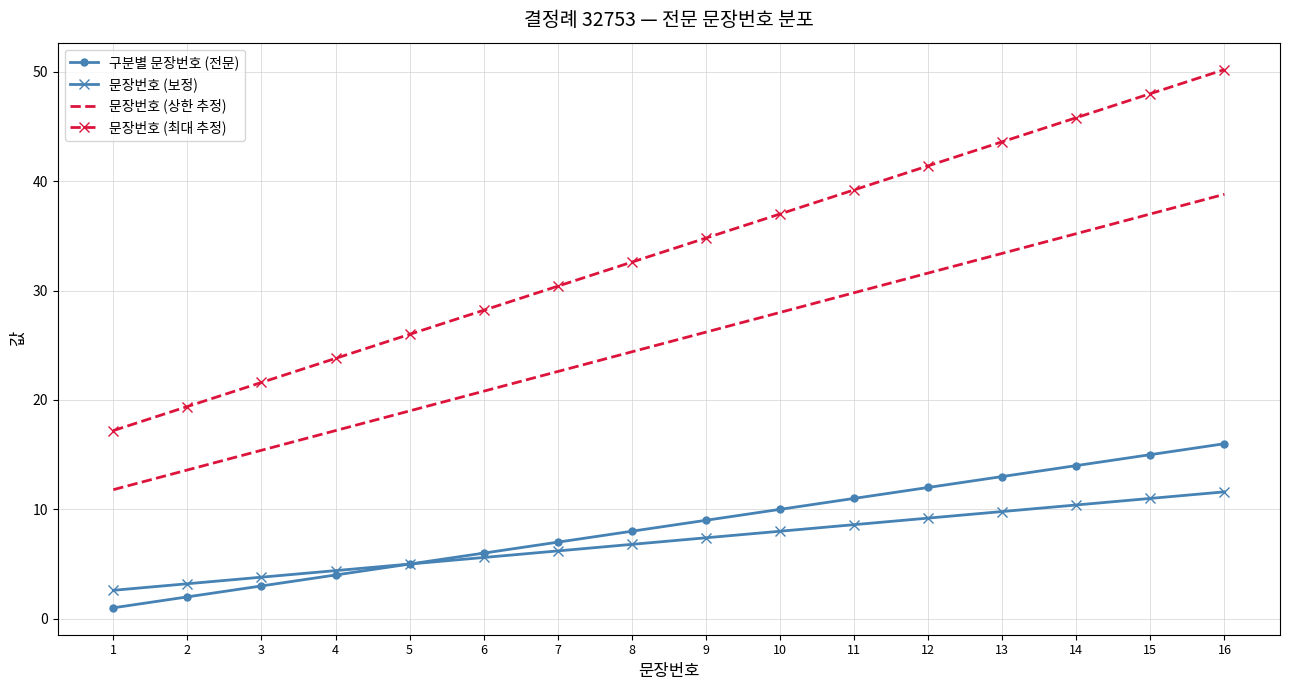

Which series has the widest spread of values?

문장번호 (최대 추정)